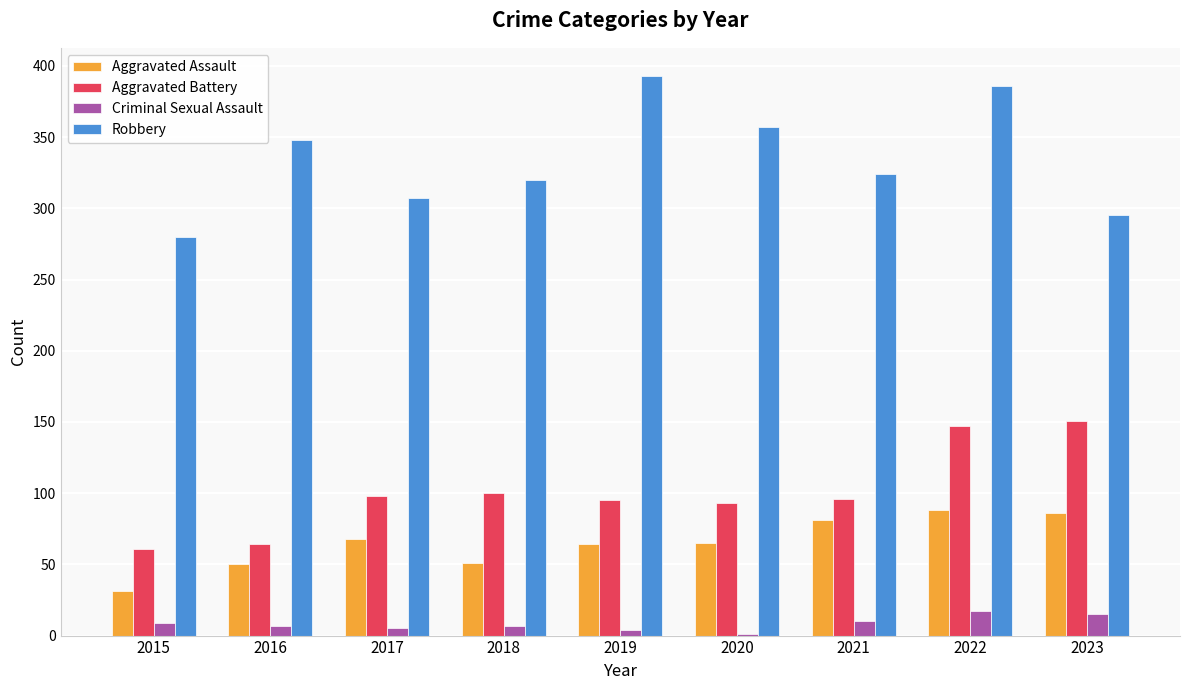

Between 2015 and 2021, which series saw the biggest shift?

Aggravated Assault